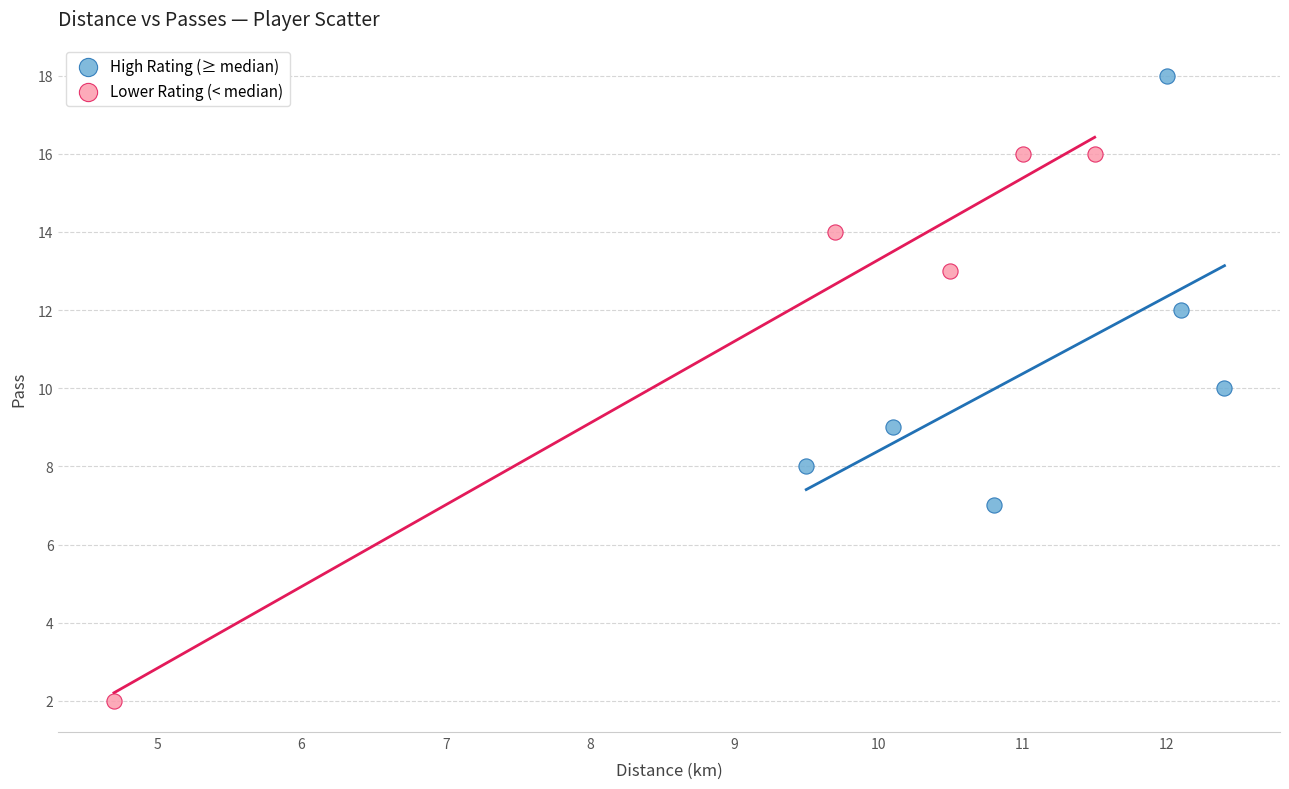

Which series reaches the maximum Y coordinate?

High Rating (≥ median)